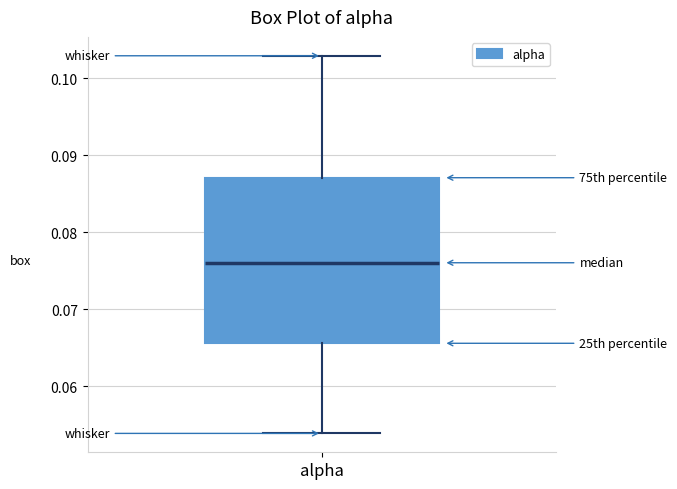

Where is the upper edge of the box for alpha on the y-axis? The values are not printed on the chart, so give them approximately, as read against the axis.

0.087